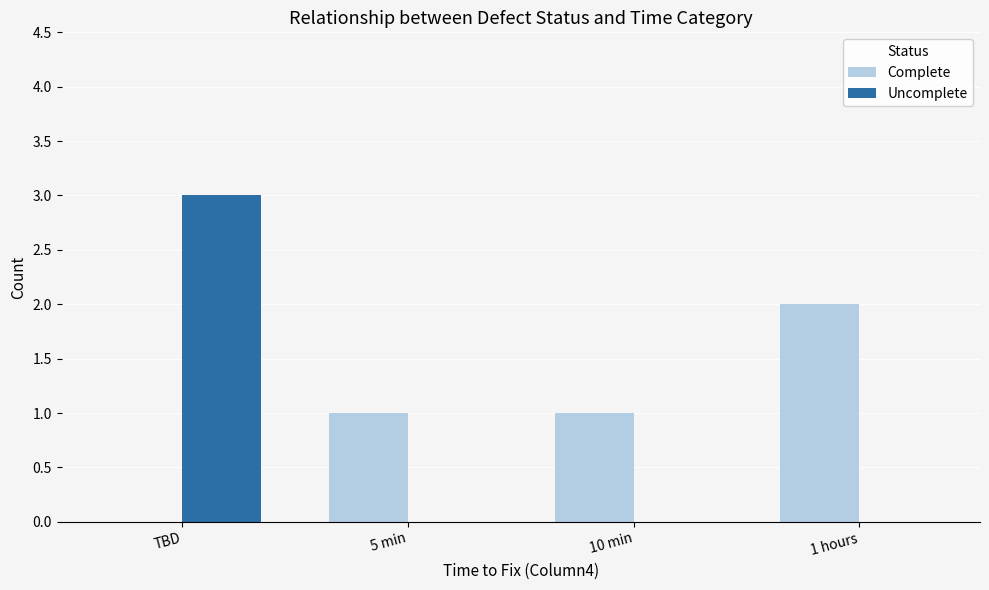

Which series has the widest spread of values?

Uncomplete